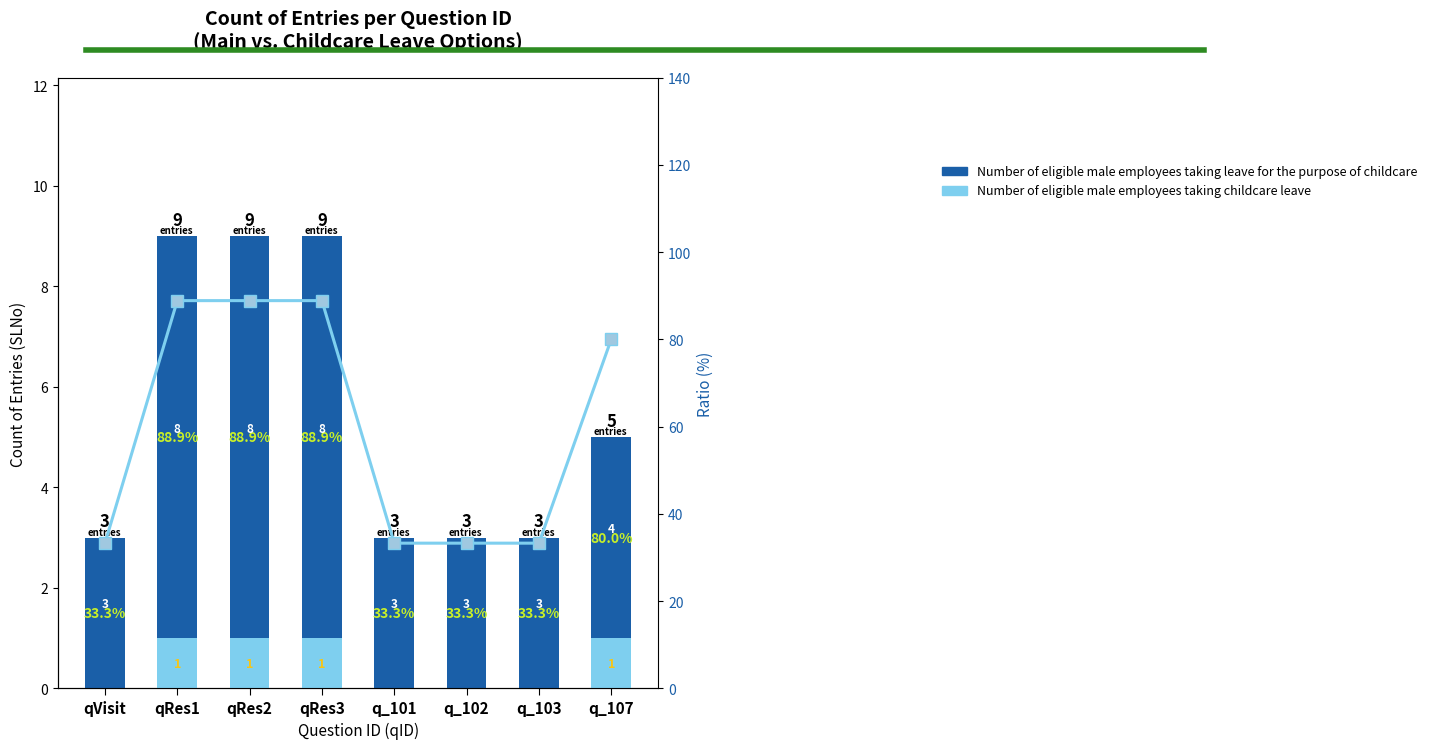

Rank the categories by Ratio (%) value from lowest to highest.

qVisit, q_101, q_102, q_103, q_107, qRes1, qRes2, qRes3